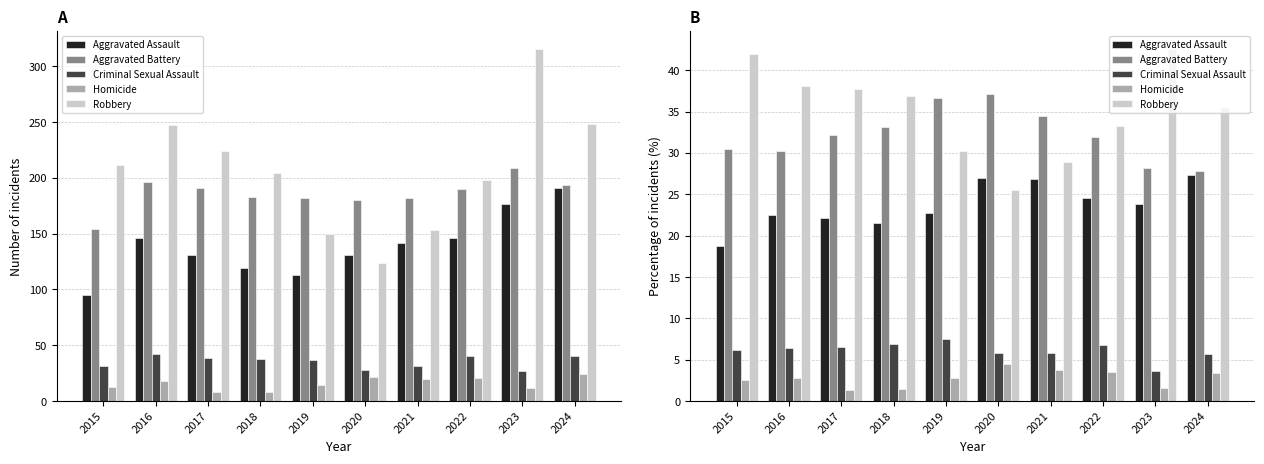

How many bars are there in total?

50